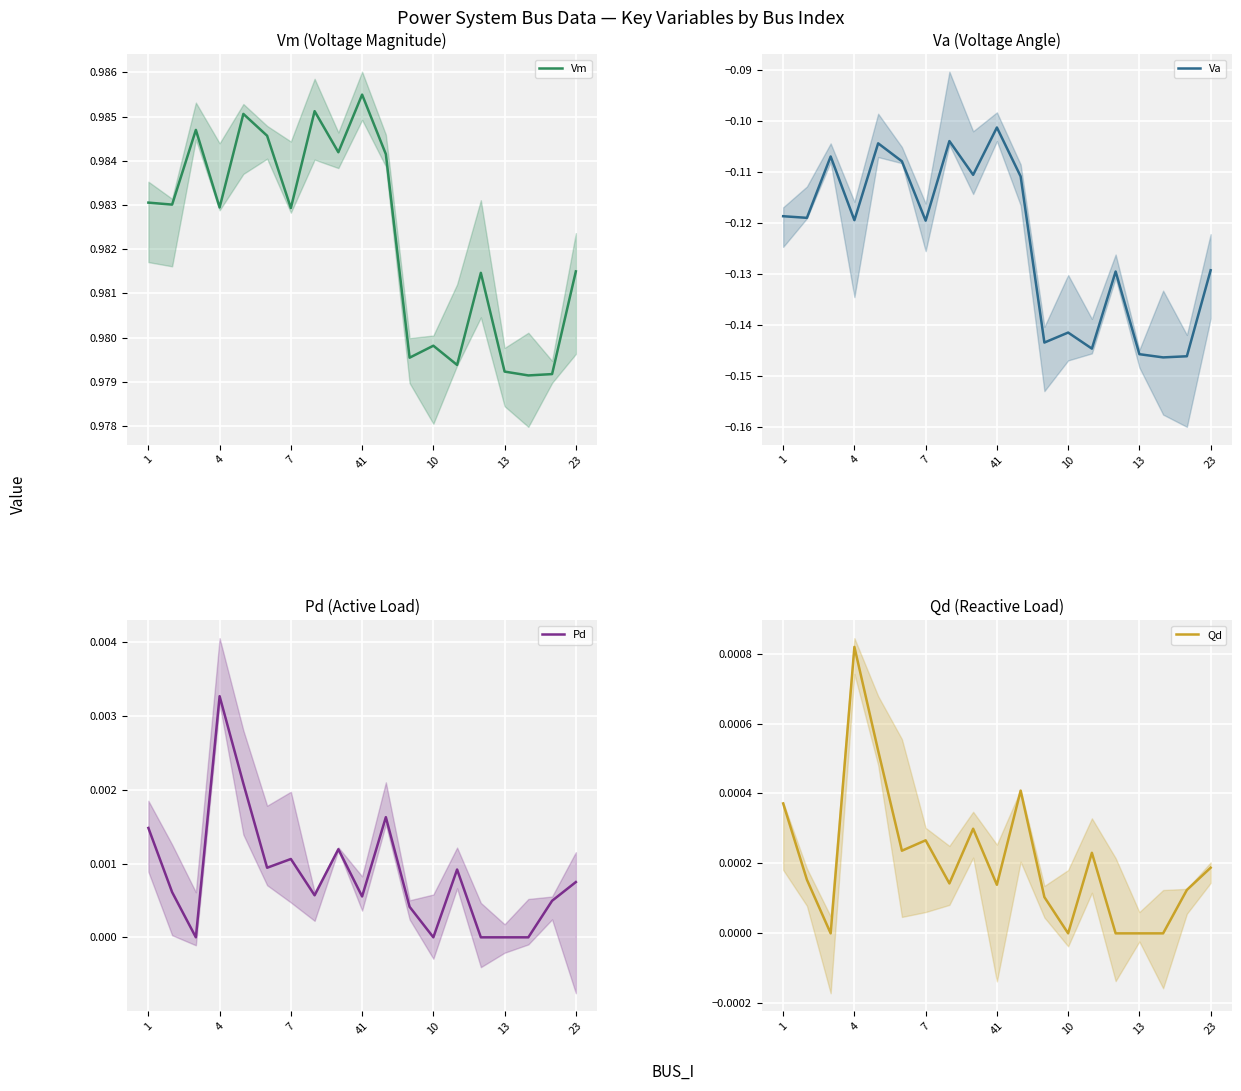

True or false: Vm and Qd intersect in this chart.

False